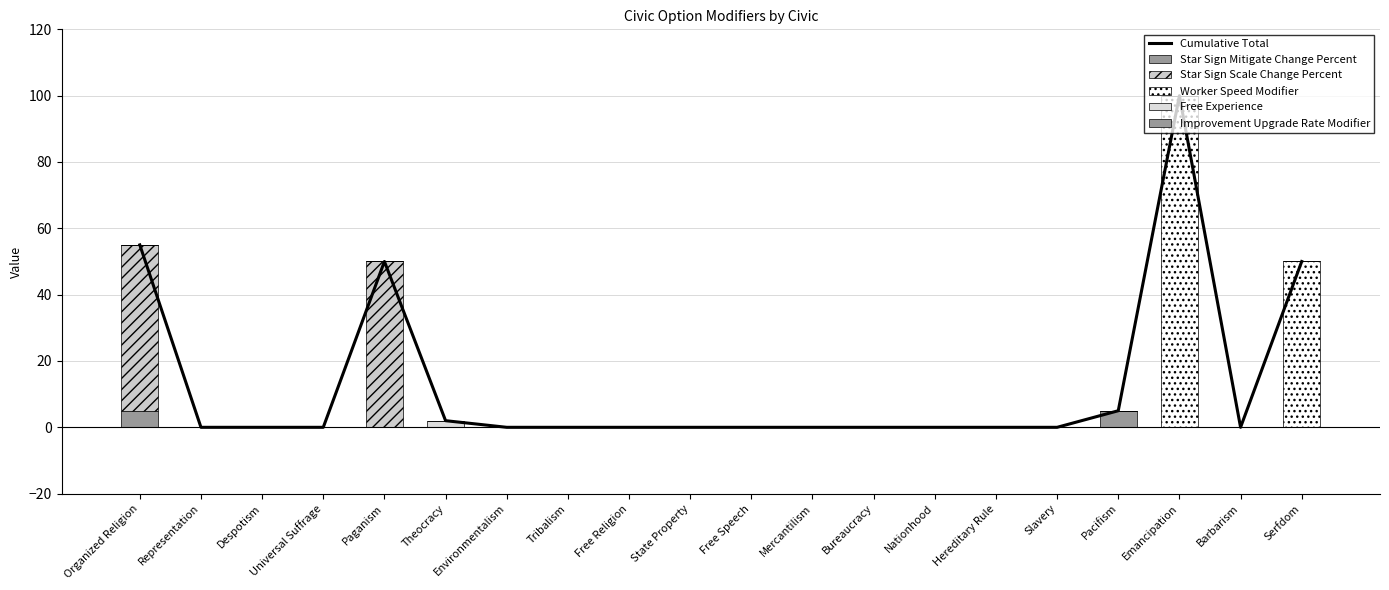

Reading left to right, list all the values displayed in this chart.

Cumulative Total: 55	0	0	0	50	2	0	0	0	0	0	0	0	0	0	0	5	100	0	50
Star Sign Mitigate Change Percent: 5	0	0	0	0	0	0	0	0	0	0	0	0	0	0	0	5	0	0	0
Star Sign Scale Change Percent: 50	0	0	0	50	0	0	0	0	0	0	0	0	0	0	0	0	0	0	0
Worker Speed Modifier: 0	0	0	0	0	0	0	0	0	0	0	0	0	0	0	0	0	100	0	50
Free Experience: 0	0	0	0	0	2	0	0	0	0	0	0	0	0	0	0	0	0	0	0
Improvement Upgrade Rate Modifier: 0	0	0	0	0	0	0	0	0	0	0	0	0	0	0	0	0	0	0	0